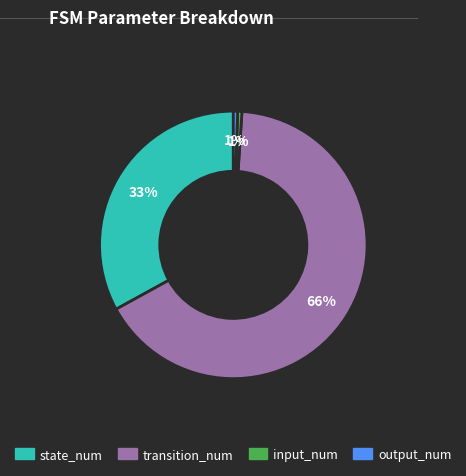

What percentage is the input_num slice, to the nearest percent?

1%